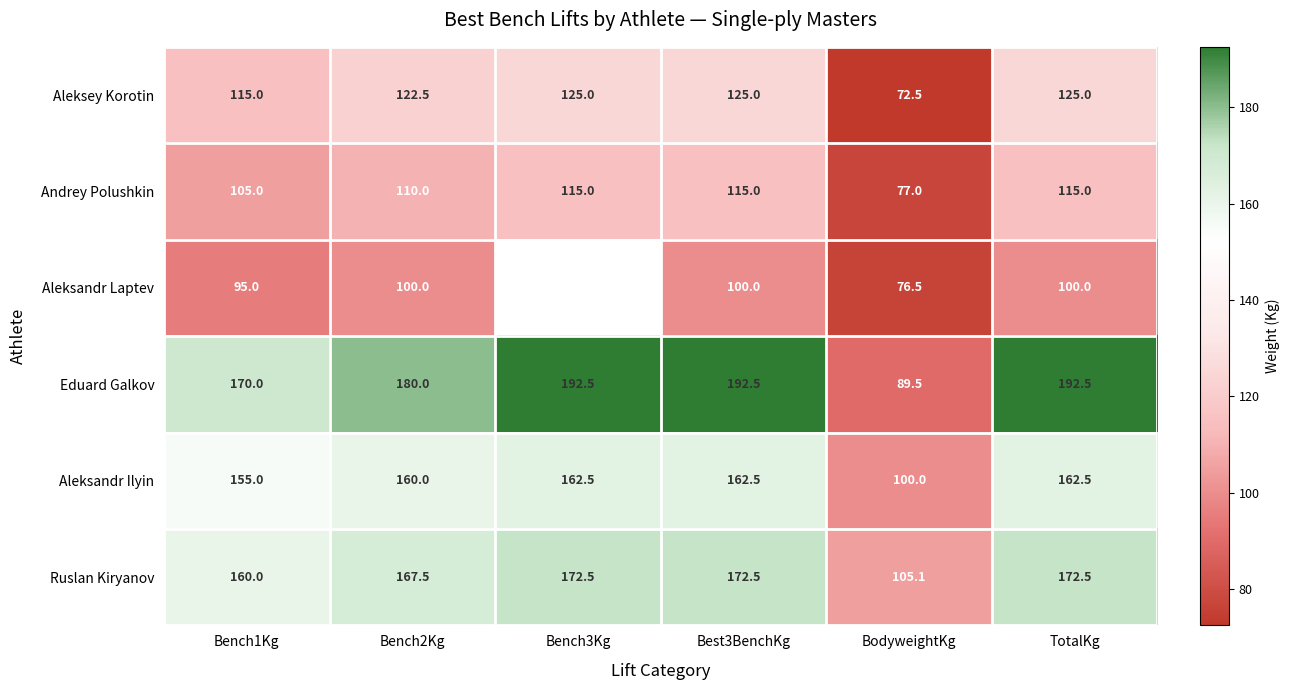

How many values in the Eduard Galkov series are below 192?

3